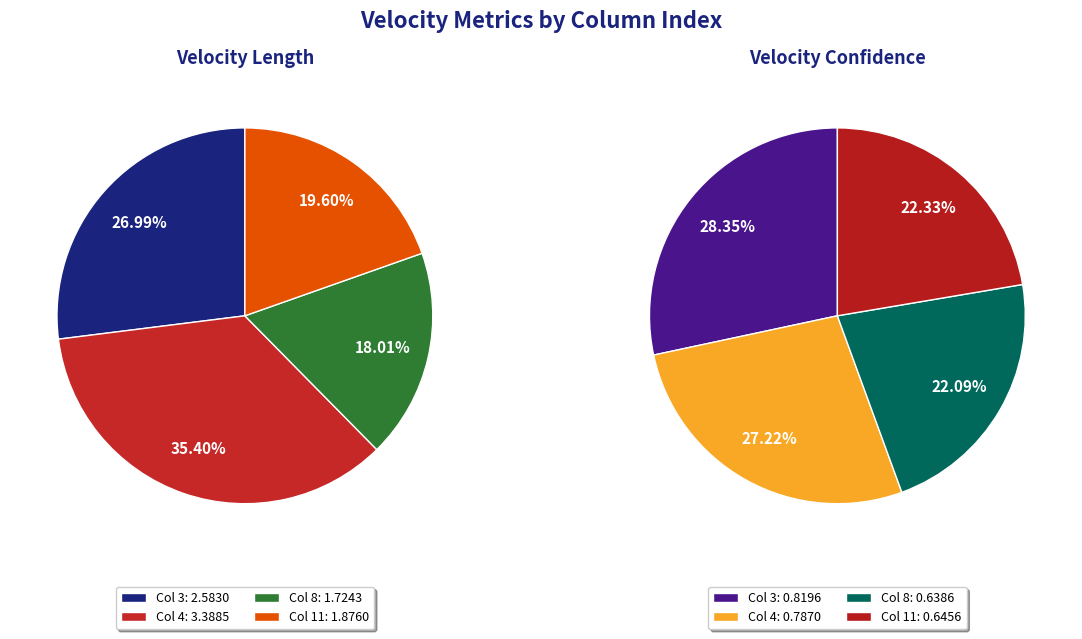

To the nearest percent, what is the difference between the largest and smallest slice percentages?

17%